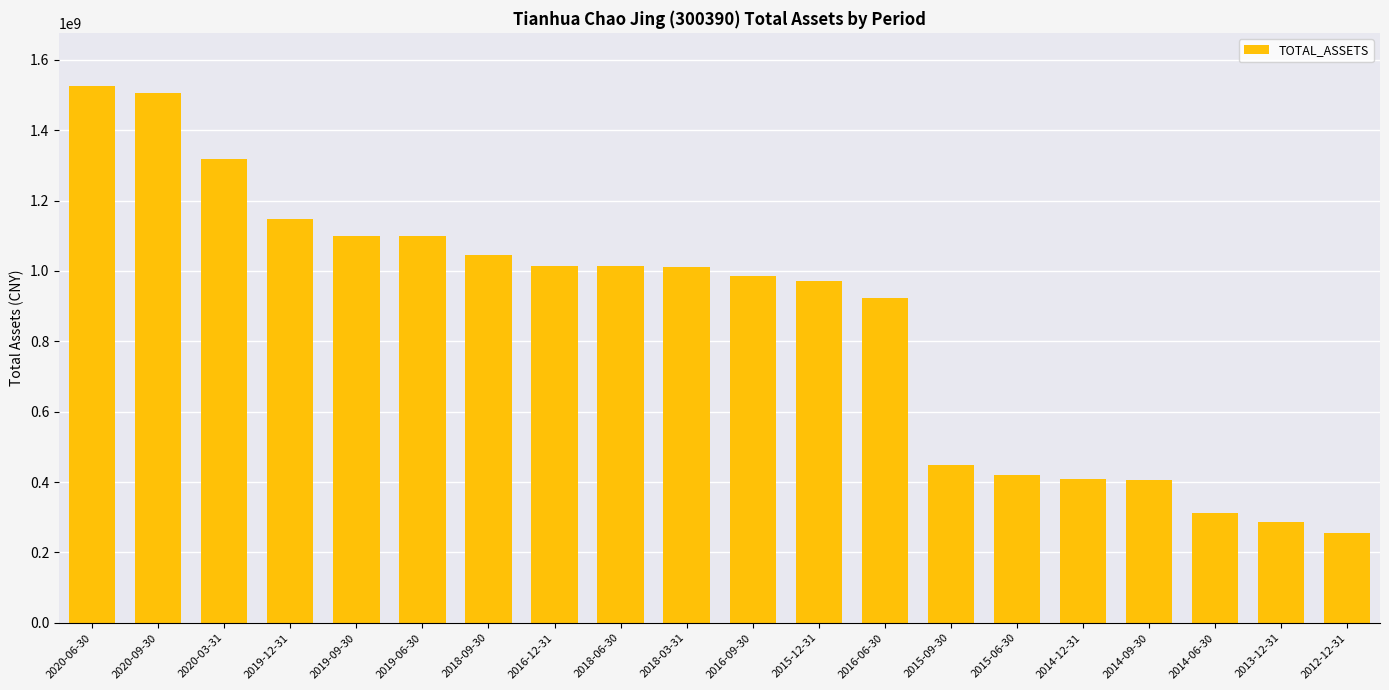

What is the minimum value shown in the chart?

254093439.0